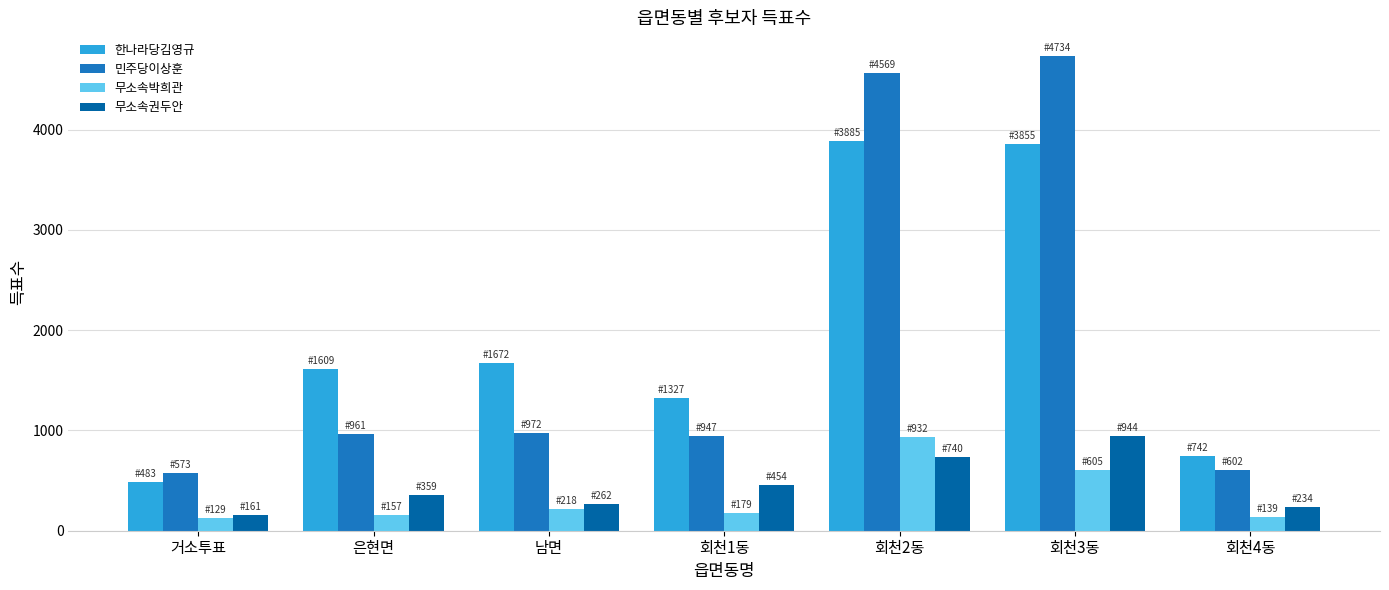

Which series has the largest range (max minus min)?

민주당이상훈